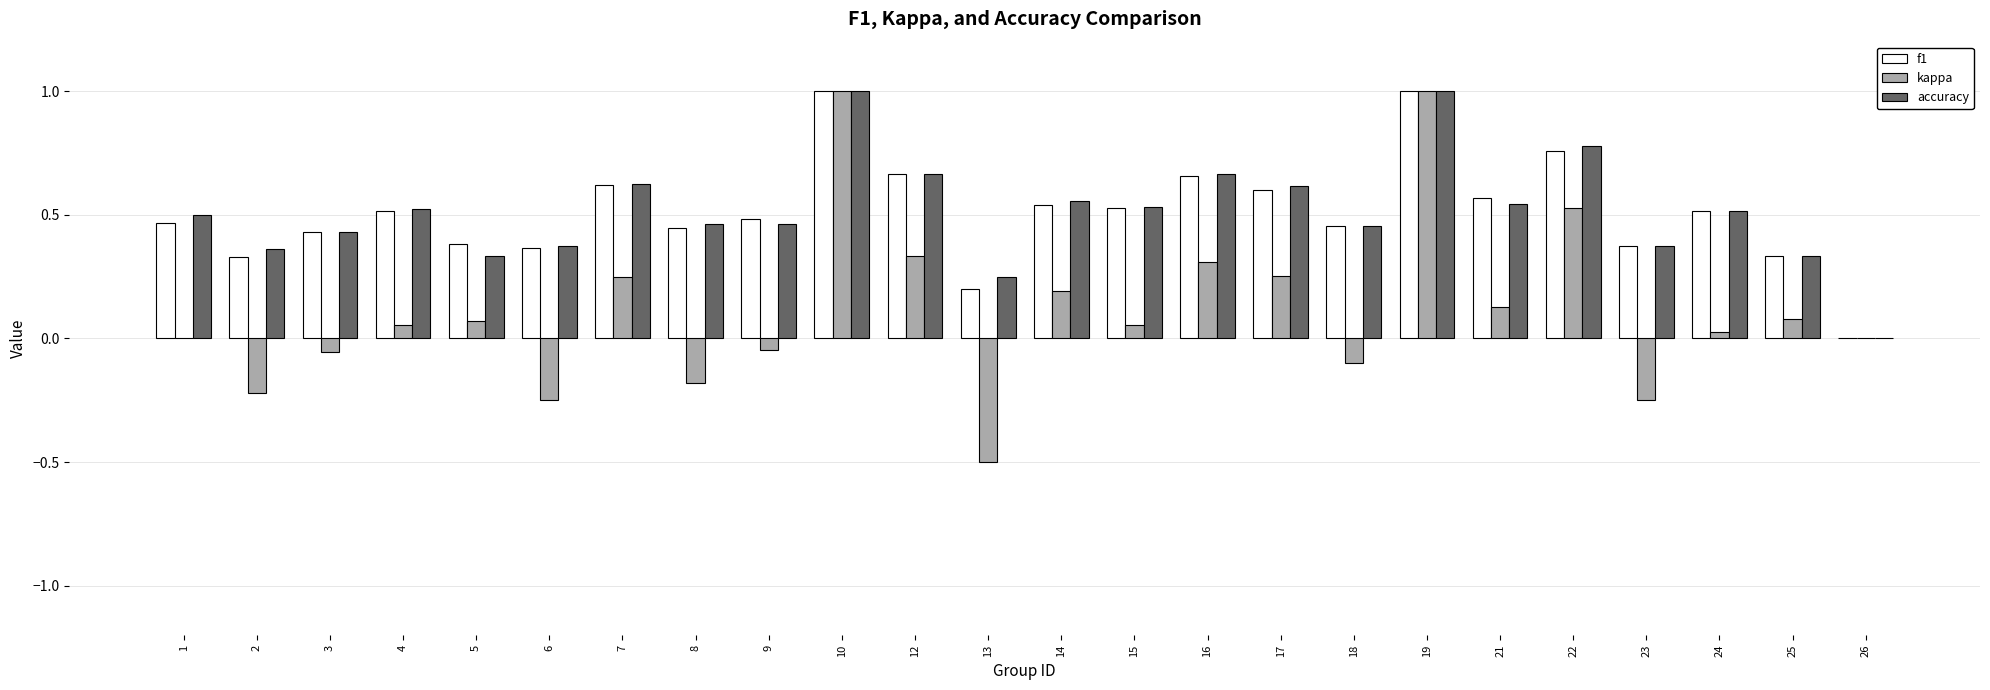

Is the value of kappa at 3 greater than the value of accuracy at 3?

No